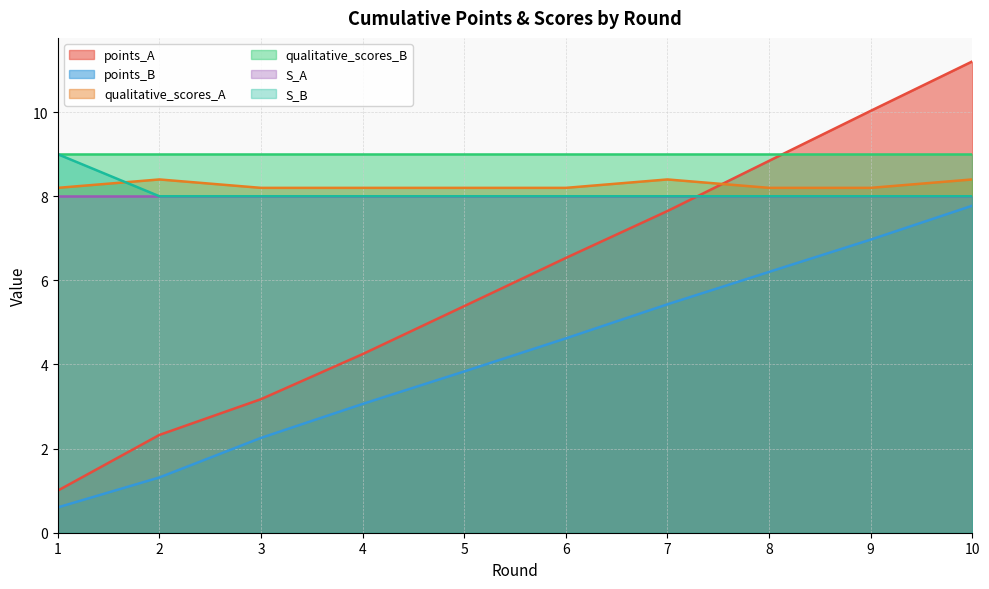

Does the chart have visible grid lines?

Yes